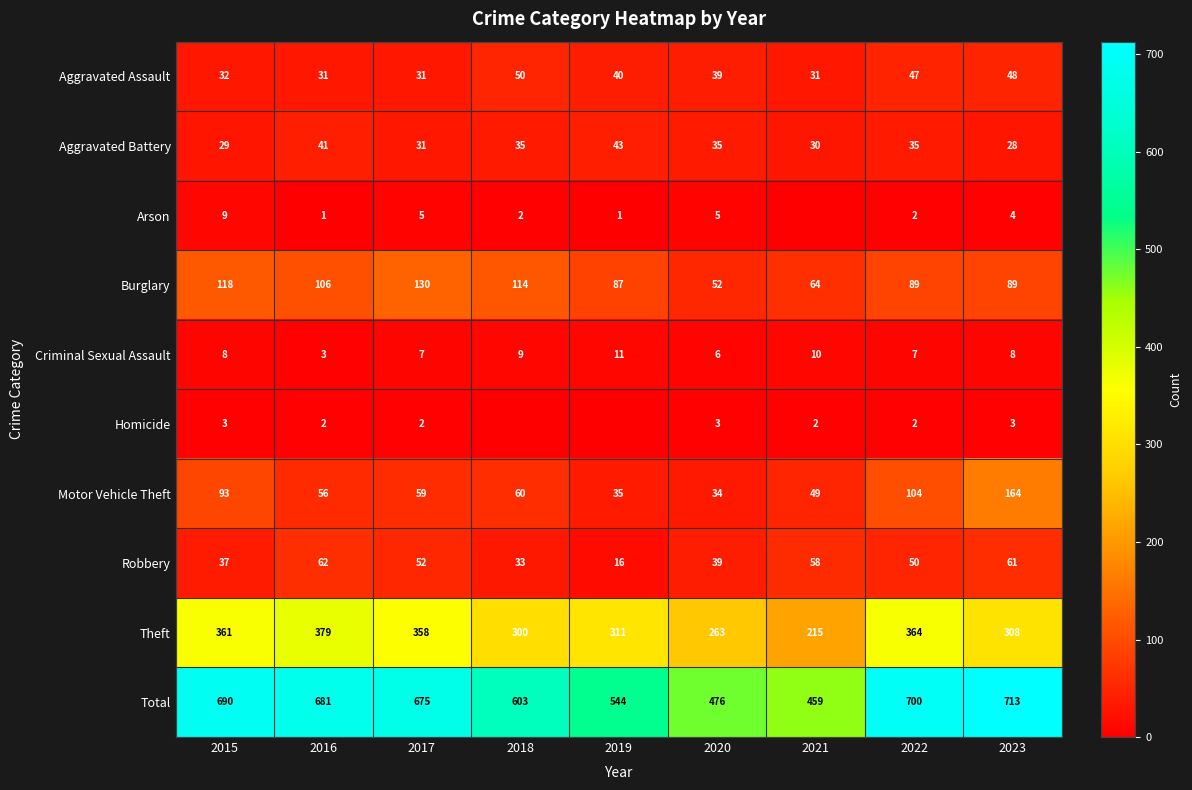

What is the average value of the Aggravated Battery series?

34